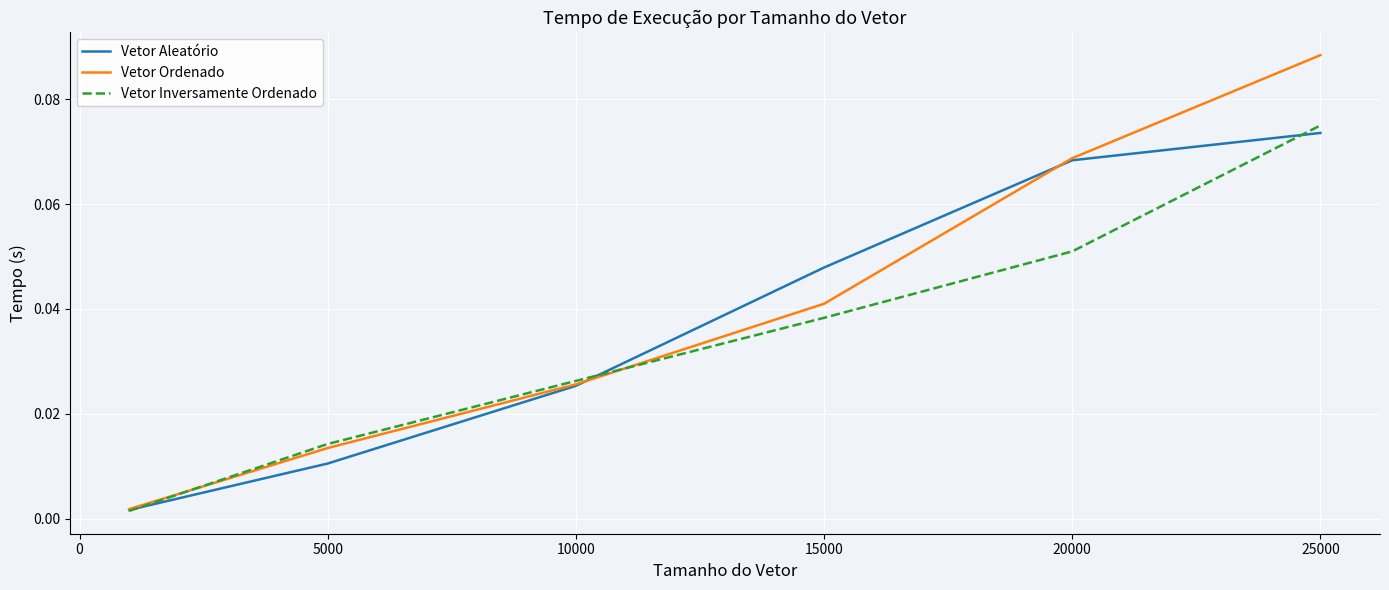

Which series has the largest total across all categories?

Vetor Ordenado